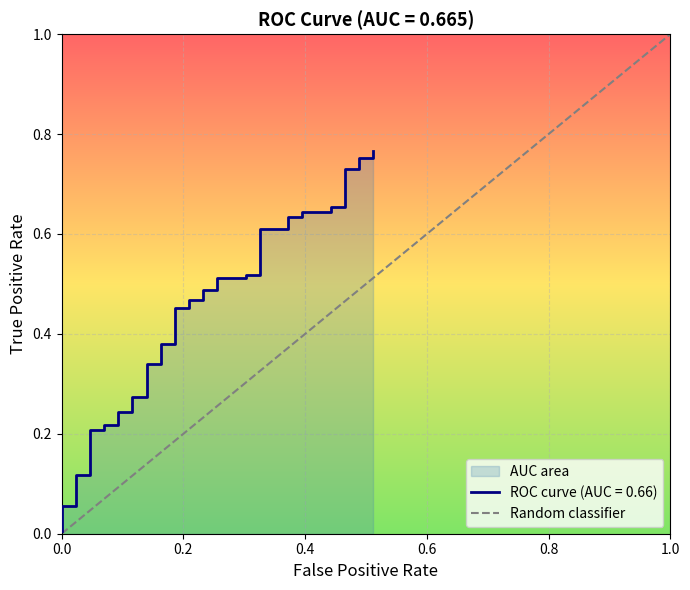

Count the number of categories in the chart.

2